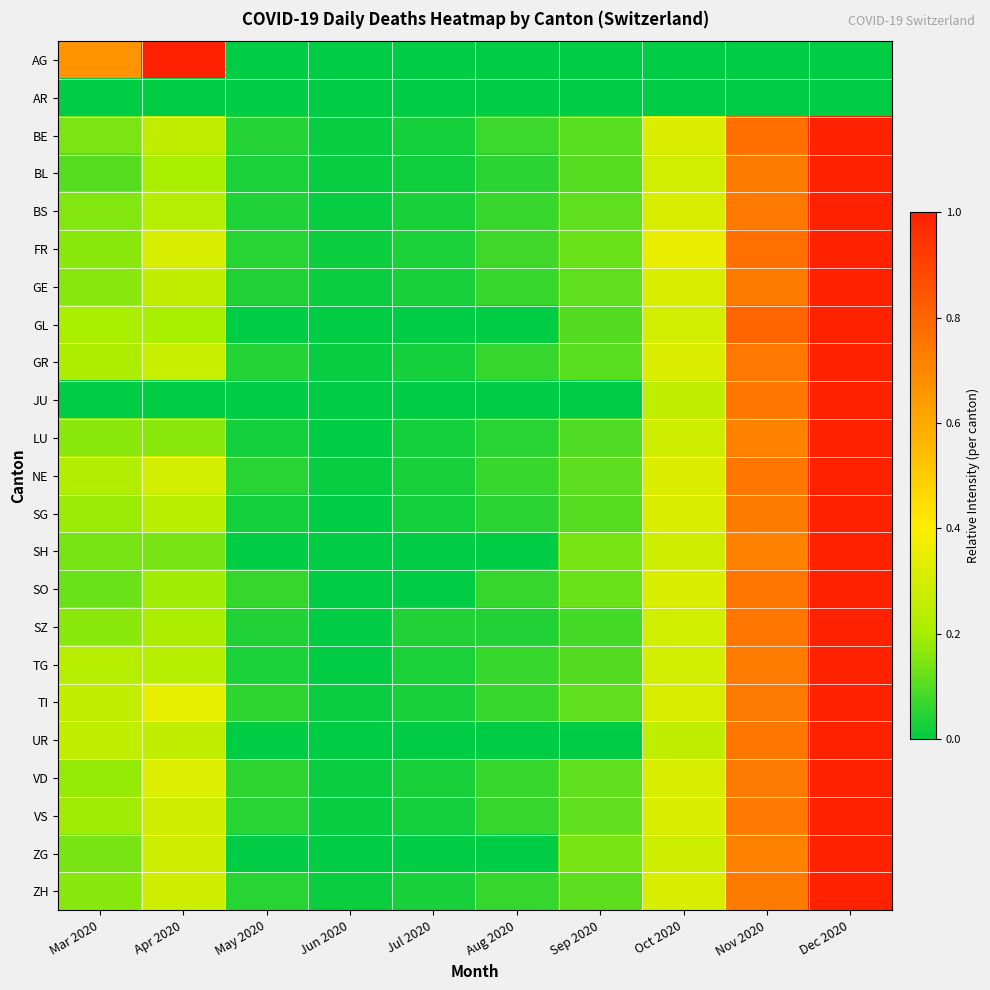

How many distinct data groups are displayed?

23